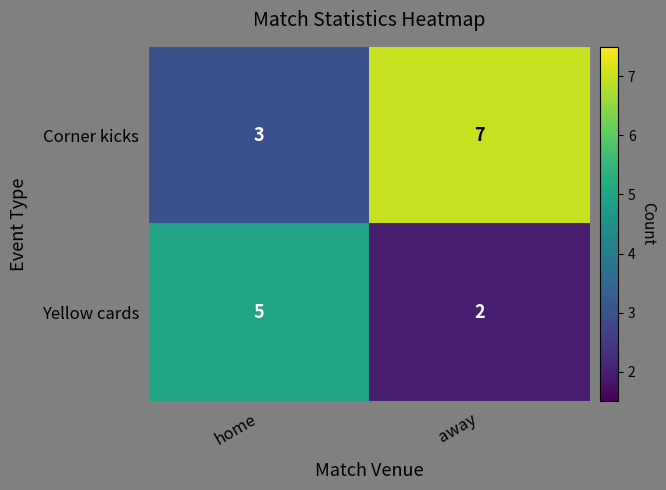

The value of Yellow cards at away is 2. True or false?

True